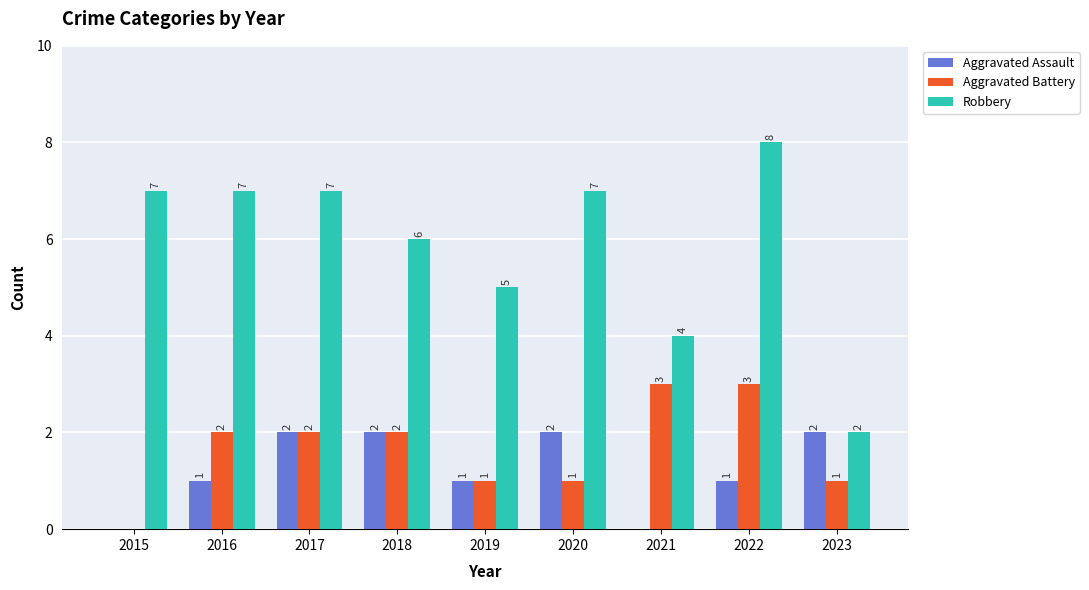

The value of Aggravated Assault at 2020 is 2. True or false?

True